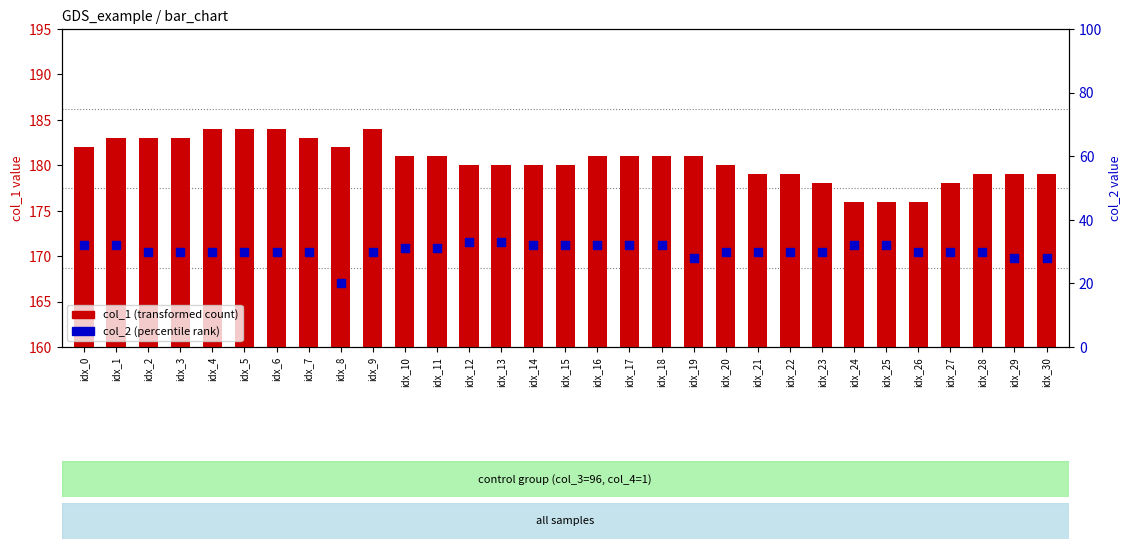

At how many categories does at least one series exceed 164?

31